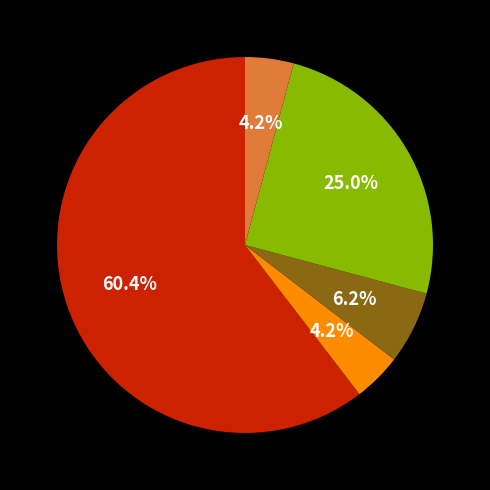

Is there a majority slice in this chart?

Yes